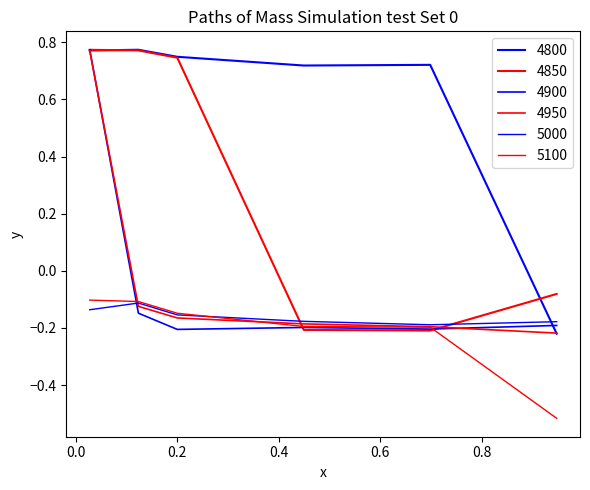

Is this an area chart (filled region under the line)?

No